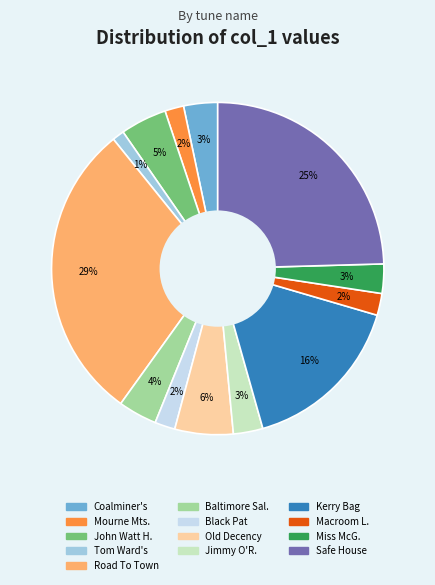

To the nearest percent, what is the difference between the largest and smallest slice percentages?

28%